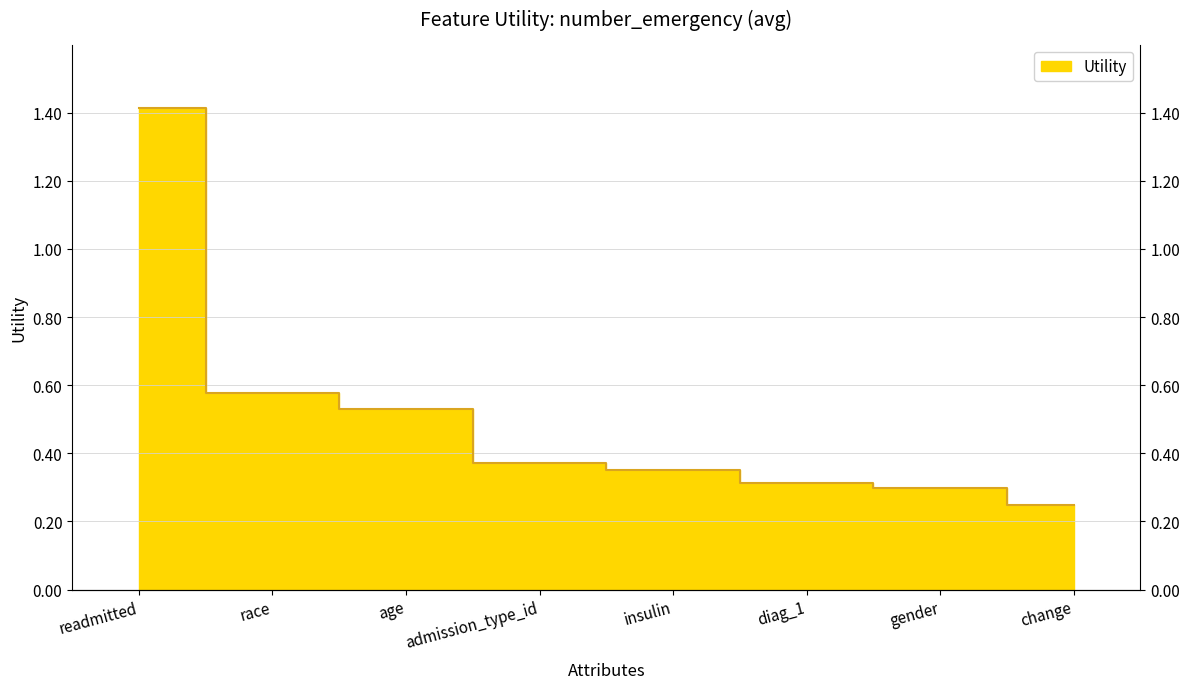

What position from the left is admission_type_id?

4